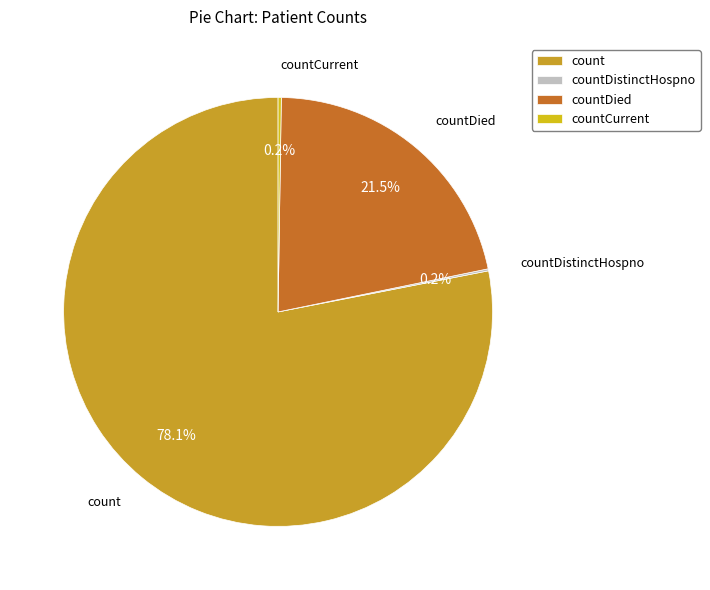

What is the largest slice in the pie chart?

count